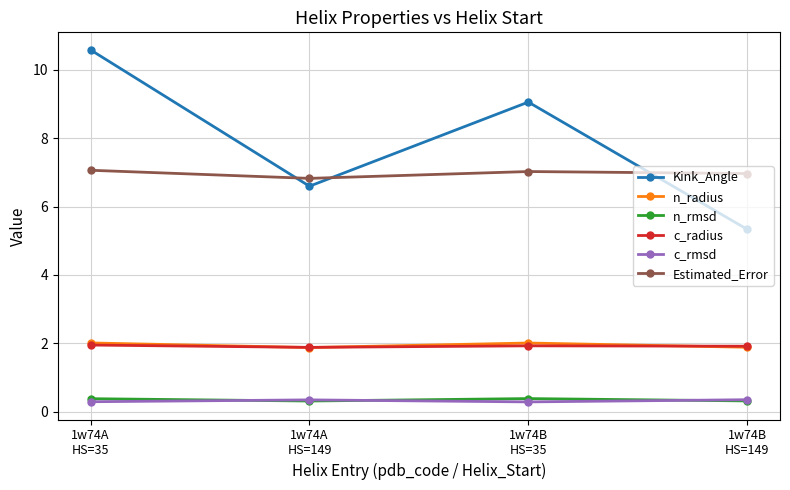

What is the greatest value displayed?

10.6